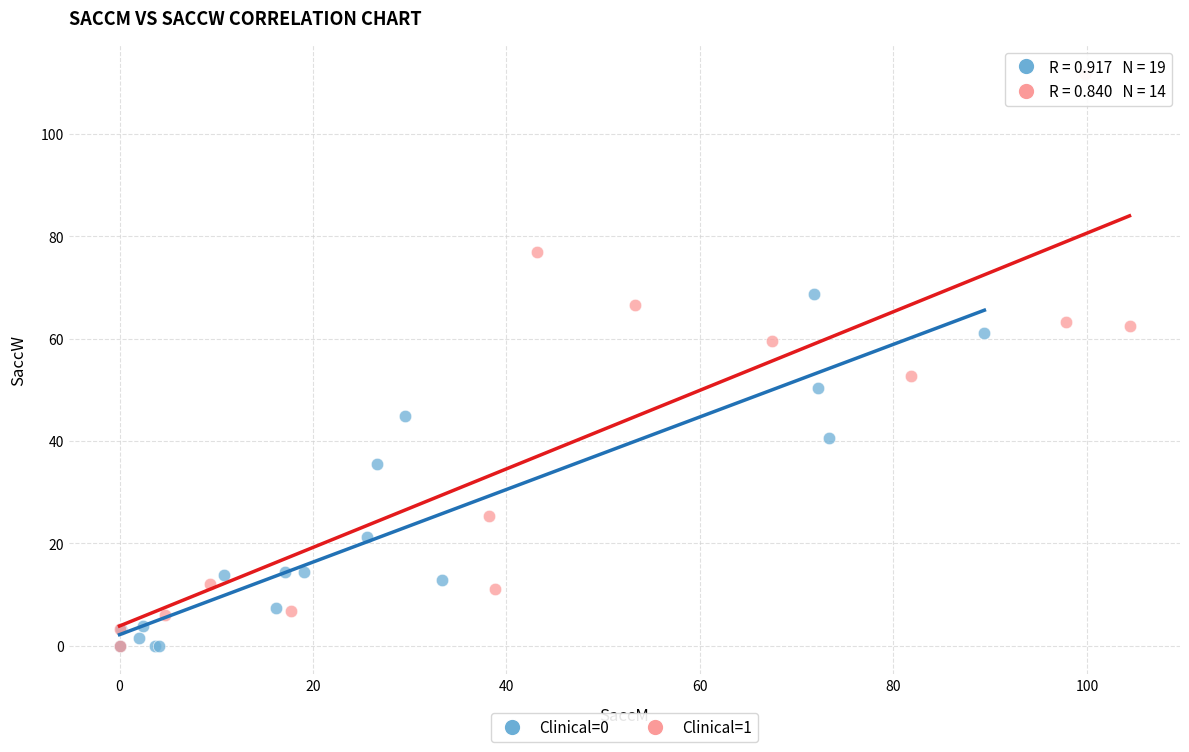

Which series contains the highest Y value?

Clinical=1